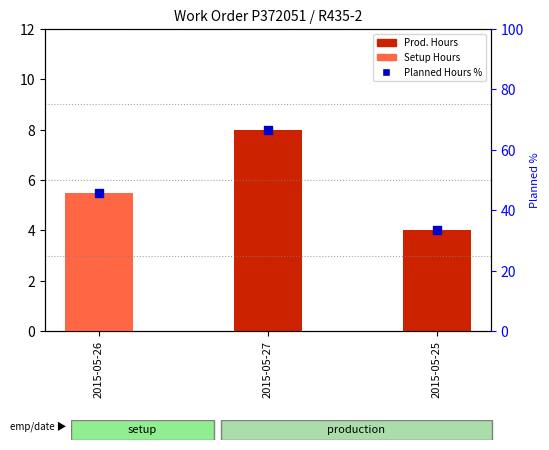

At how many categories does at least one series exceed 55?

1